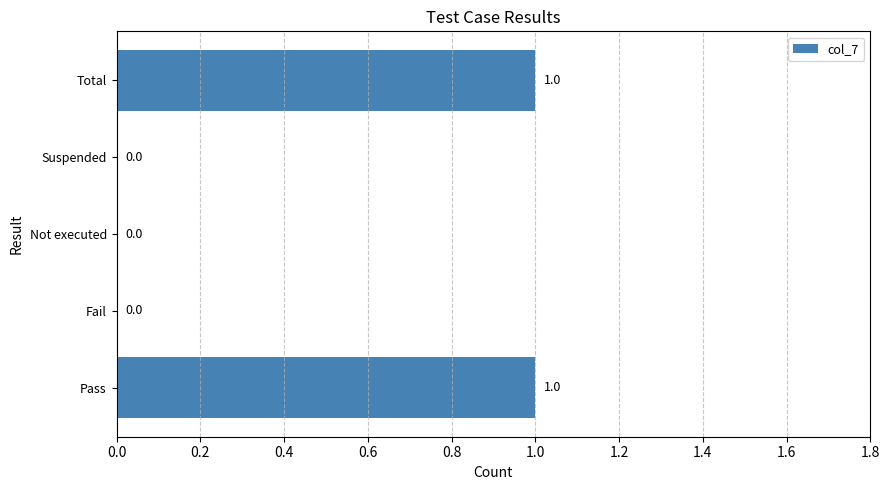

Between Fail and Total, which is larger?

Total